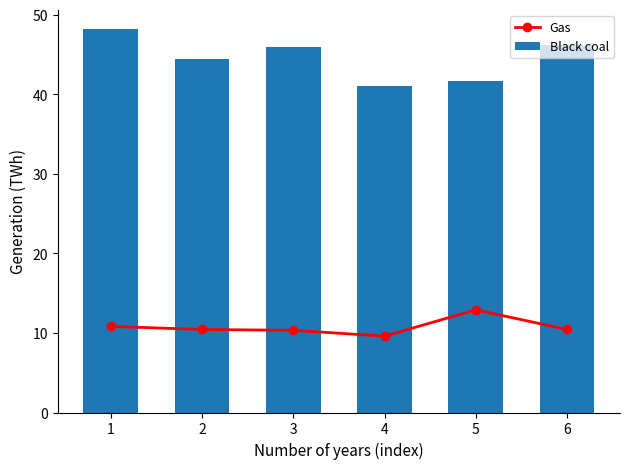

Is it true that Black coal equals 17.9 at 6?

False